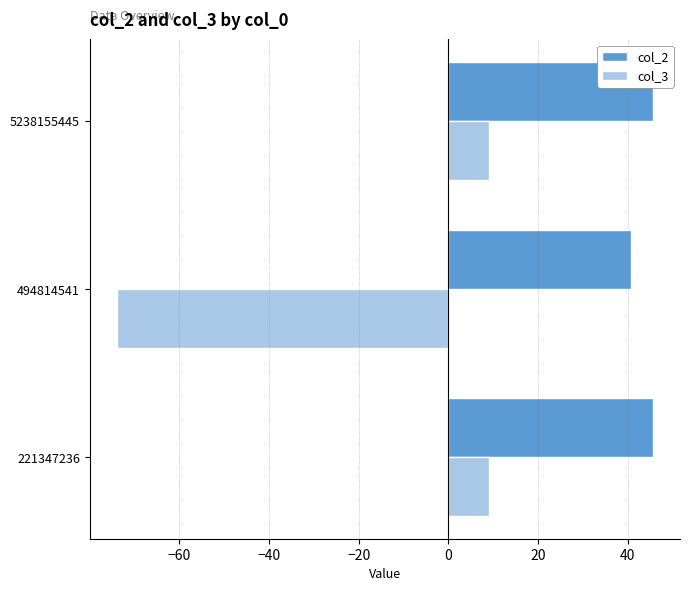

What is the spread (max minus min) of values at 494814541?

114.7